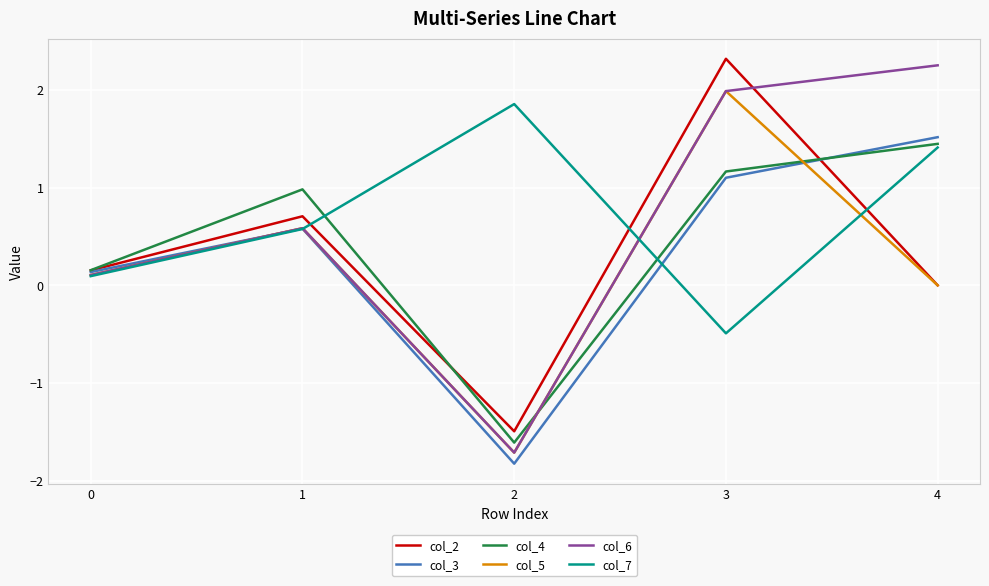

What is the difference between the maximum and minimum values in the col_4 series?

3.1